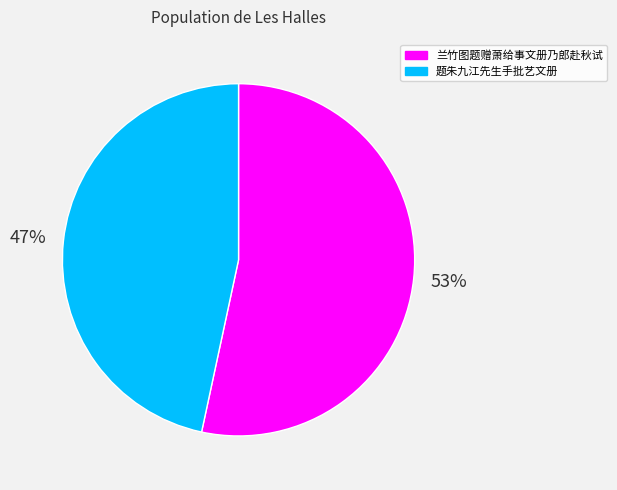

Count the number of slices in the pie.

2